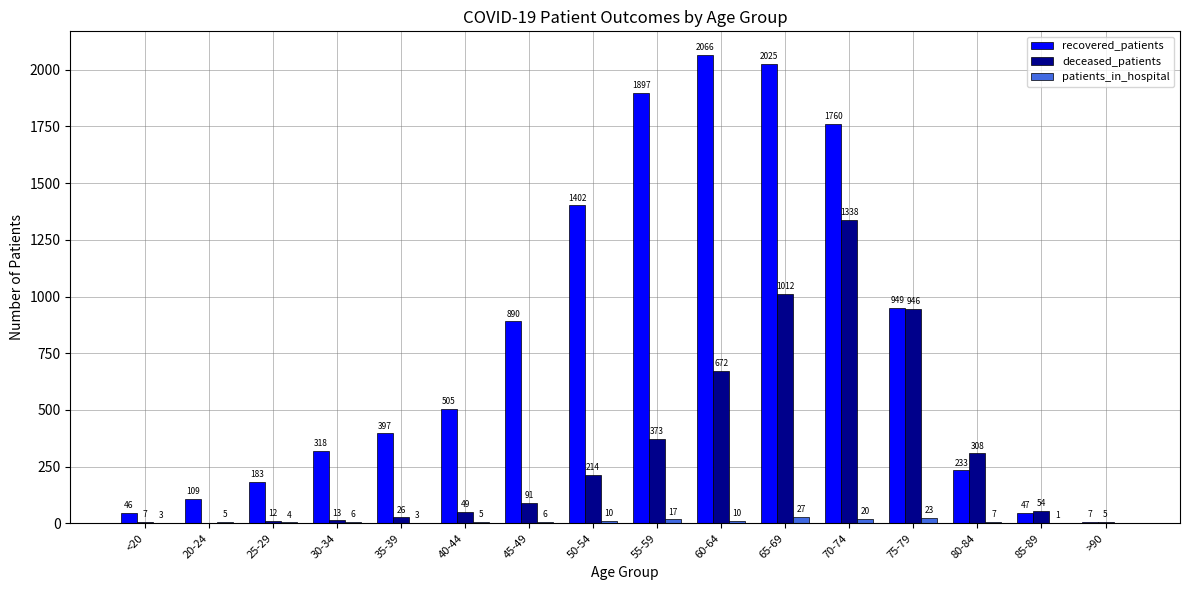

What are all the series names shown in the legend?

recovered_patients, deceased_patients, patients_in_hospital